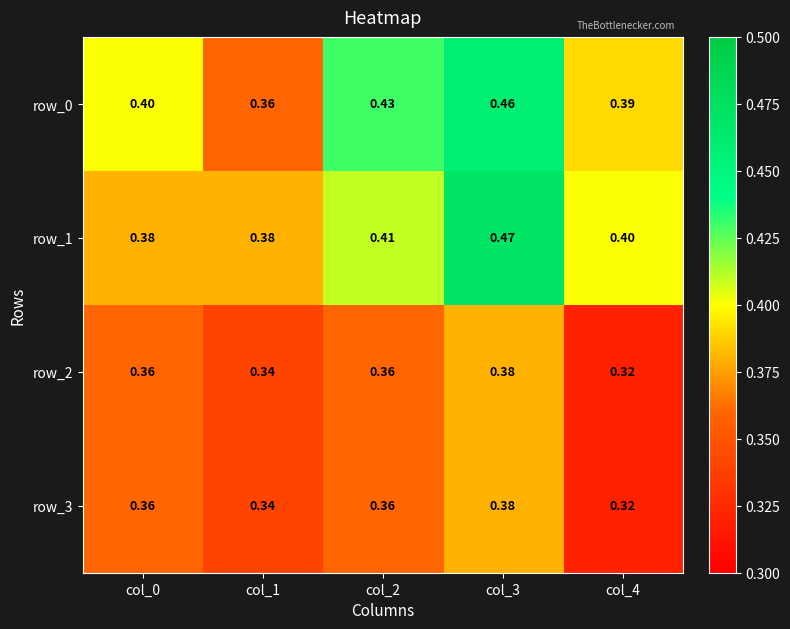

What is the total value across all series at col_1?

1.4